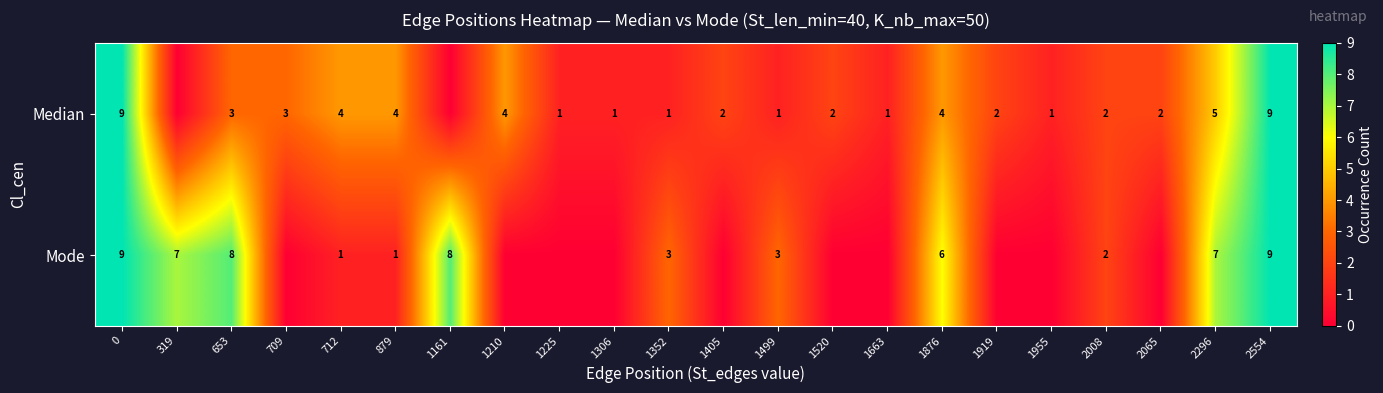

True or false: Median has a value of 5 at 709.

False